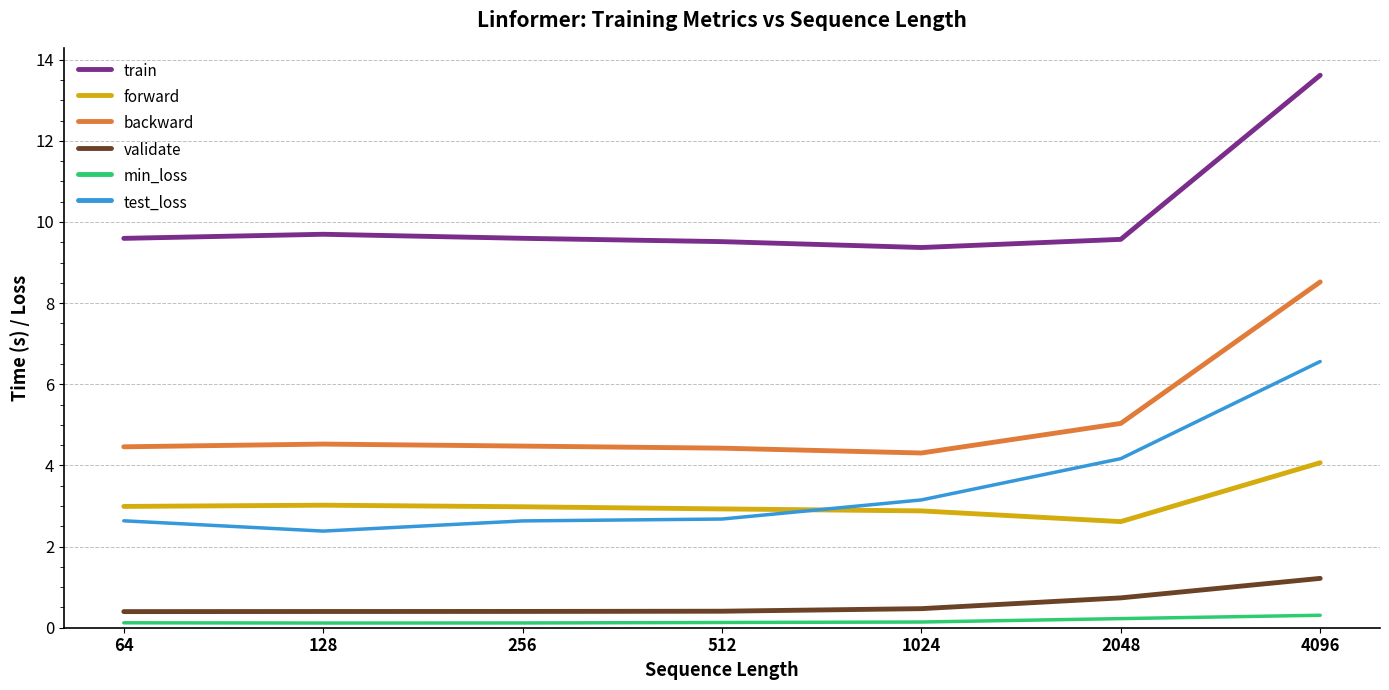

True or false: test_loss and train intersect in this chart.

False